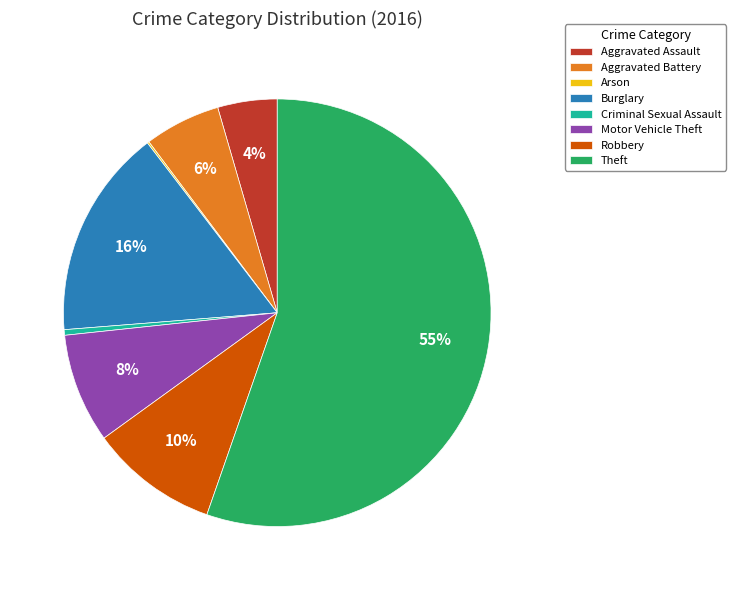

Which has a higher value, Burglary or Criminal Sexual Assault?

Burglary